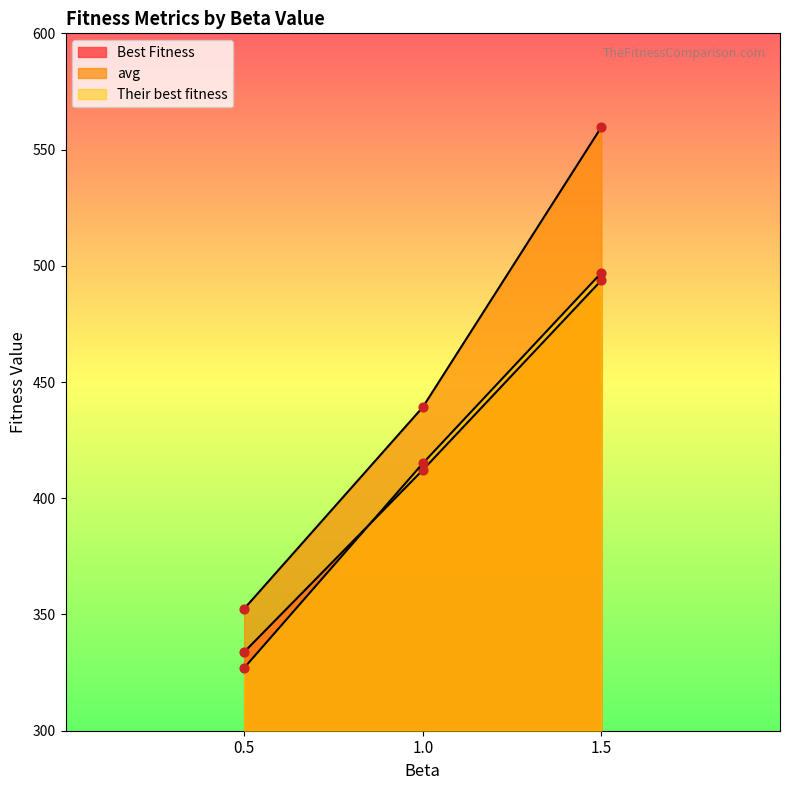

At which category is the sum across all series the highest?

1.5